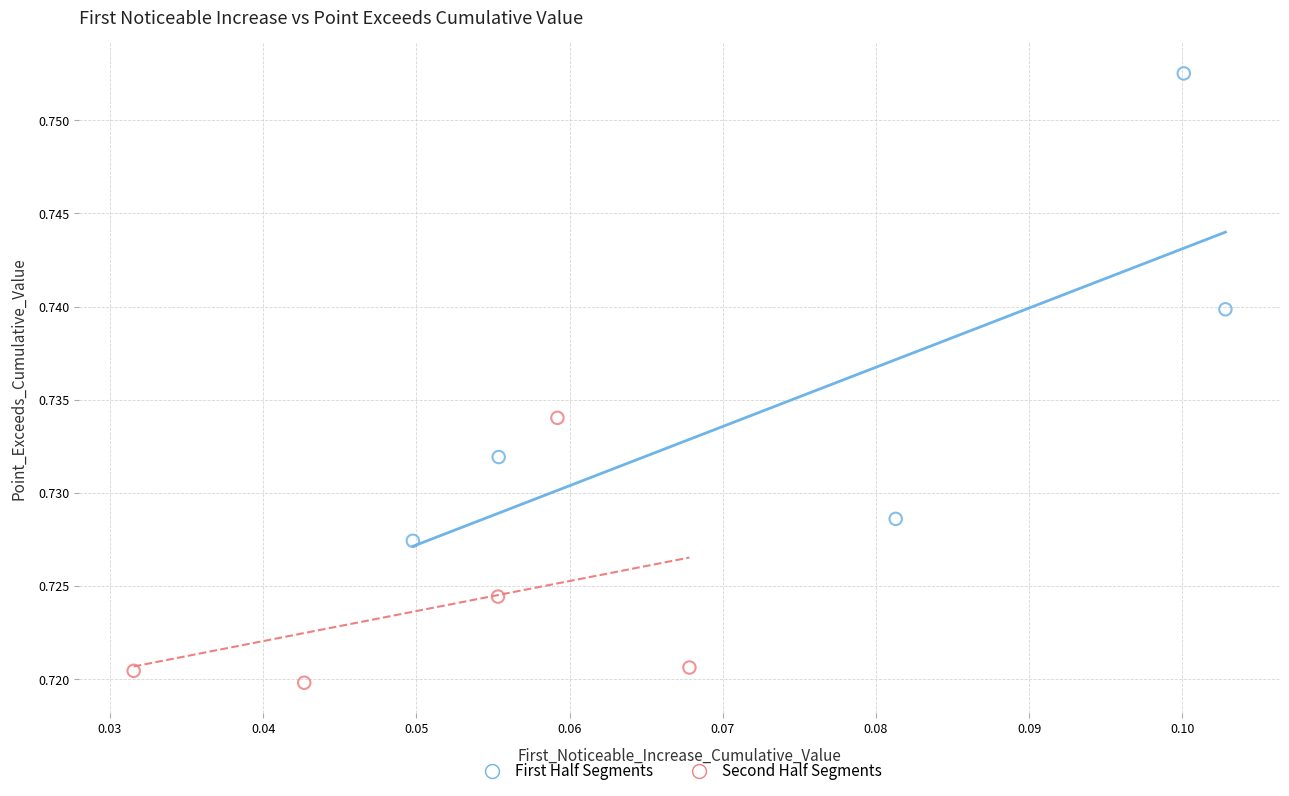

Which series has the widest spread of Y values?

First Half Segments